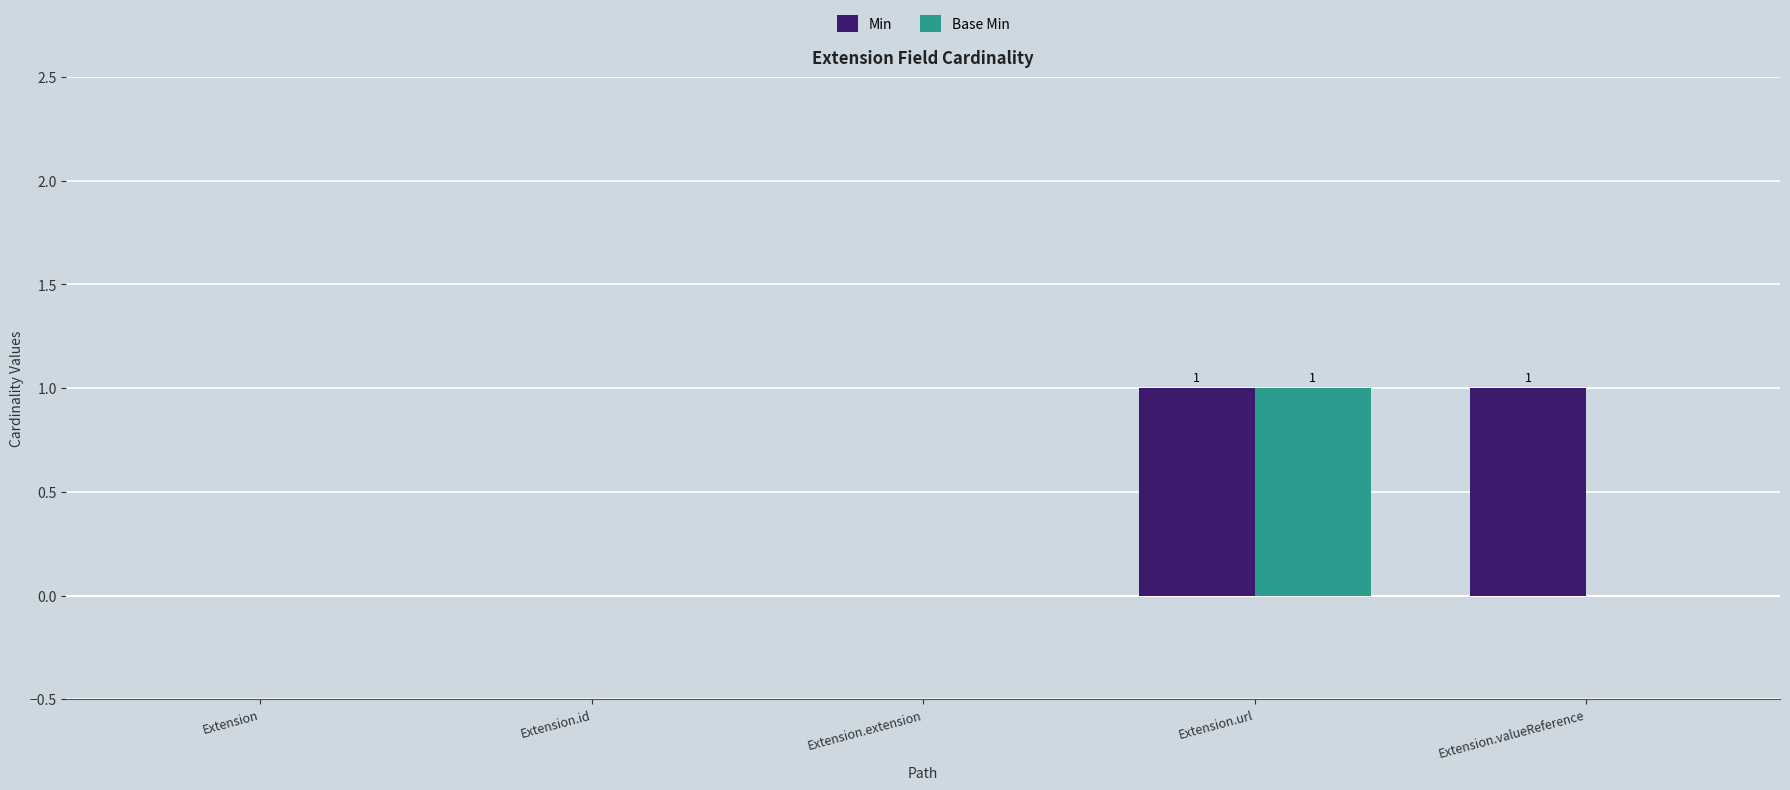

Which series has the largest total across all categories?

Min